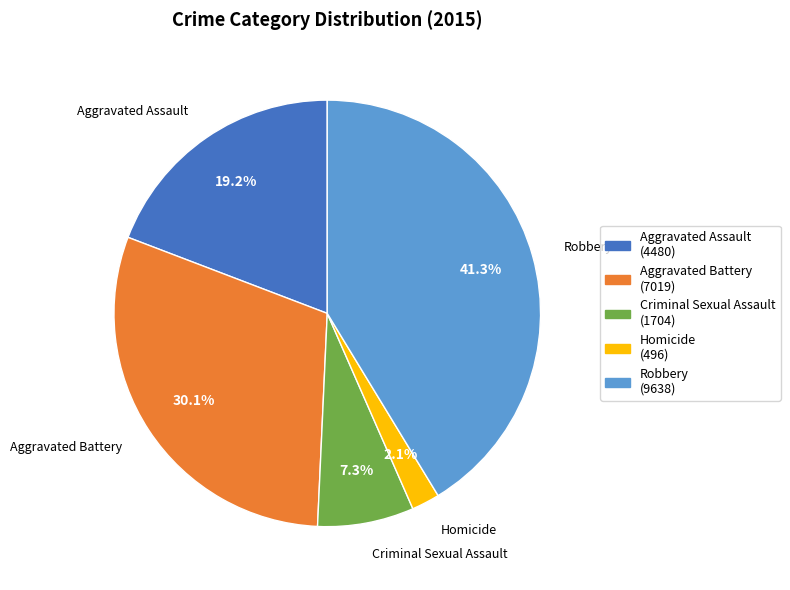

To the nearest percent, what is the difference between the largest and smallest slice percentages?

39%